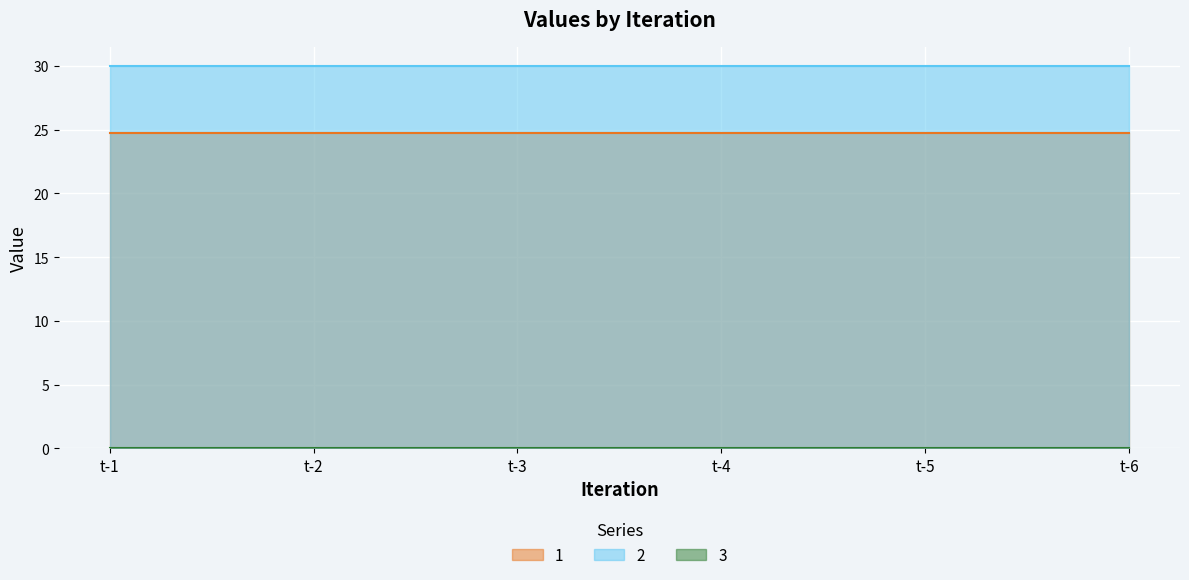

How many lines are shown in the chart?

3